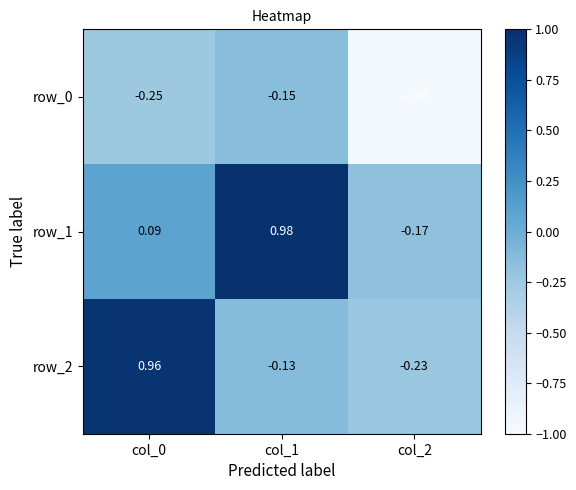

How many categories are shown in the chart?

3